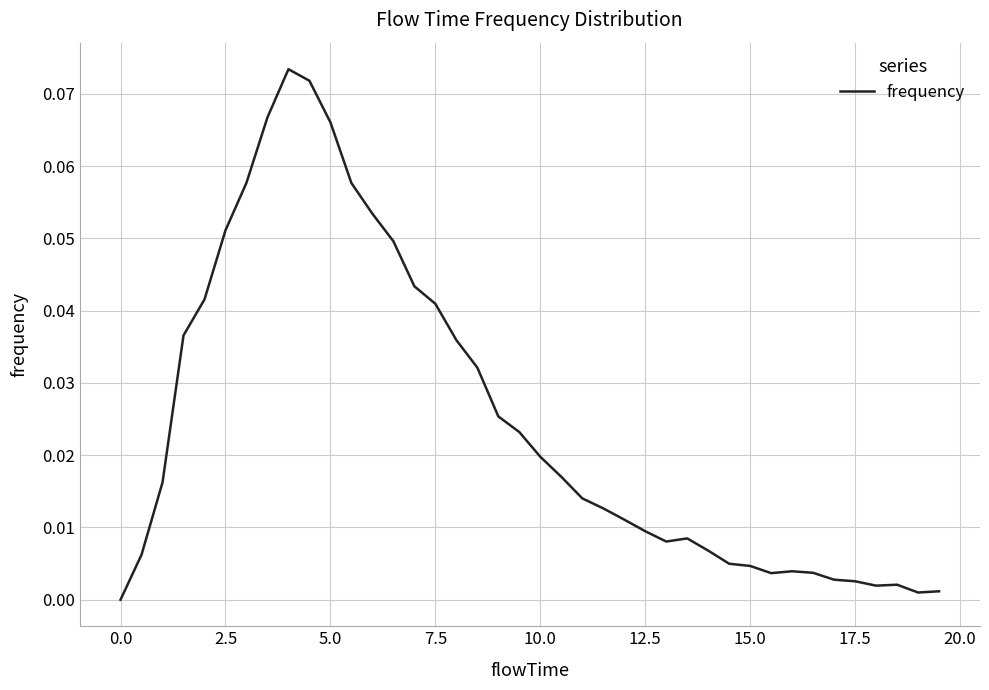

Does the chart have visible grid lines?

Yes